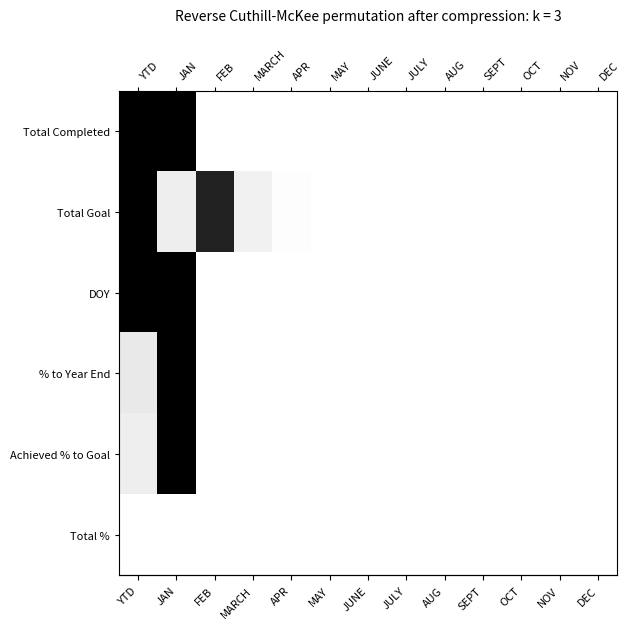

Reading right to left, extract all data points from this chart.

row_0: 0.0	0.0	0.0	0.0	0.0	0.0	0.0	0.0	0.0	0.0	0.0	1.0	1.0
row_1: 0.0	0.0	0.0	0.0	0.0	0.0	0.0	0.0	0.0	0.1	0.9	0.1	1.0
row_2: 0.0	0.0	0.0	0.0	0.0	0.0	0.0	0.0	0.0	0.0	0.0	1.0	1.0
row_3: 0.0	0.0	0.0	0.0	0.0	0.0	0.0	0.0	0.0	0.0	0.0	1.0	0.1
row_4: 0.0	0.0	0.0	0.0	0.0	0.0	0.0	0.0	0.0	0.0	0.0	1.0	0.1
row_5: 0.0	0.0	0.0	0.0	0.0	0.0	0.0	0.0	0.0	0.0	0.0	0.0	0.0